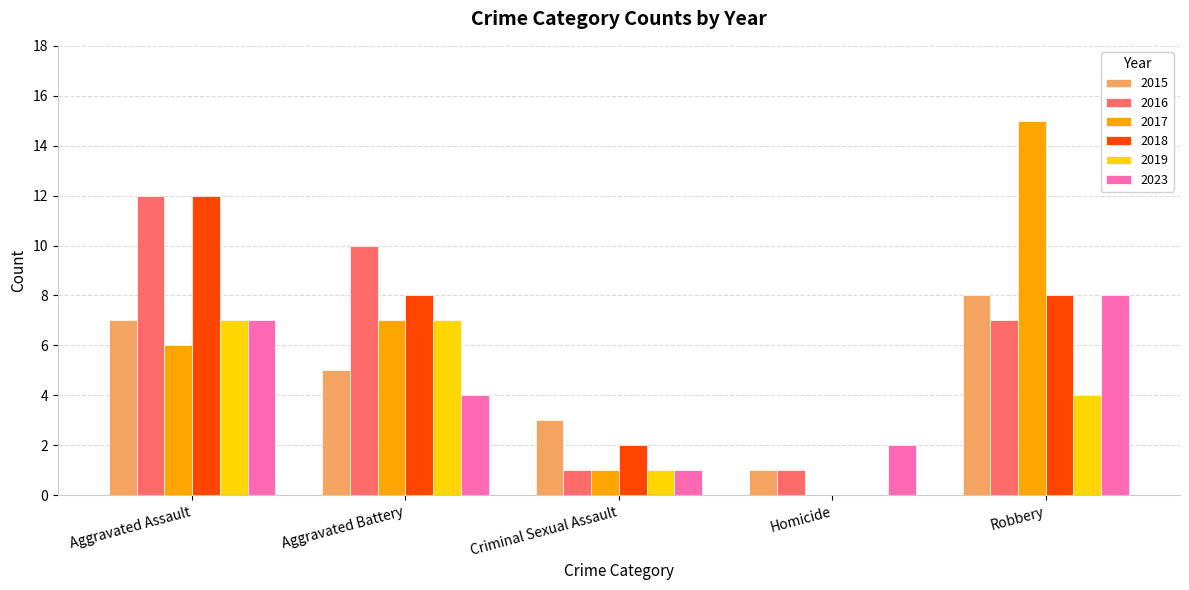

Is it true that 2023 equals 4 at Aggravated Battery?

True